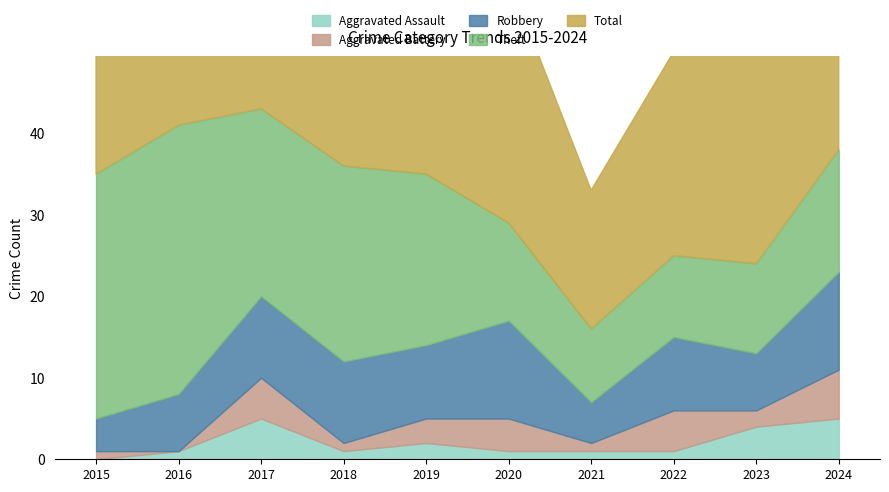

What is the average value of the Theft series?

19